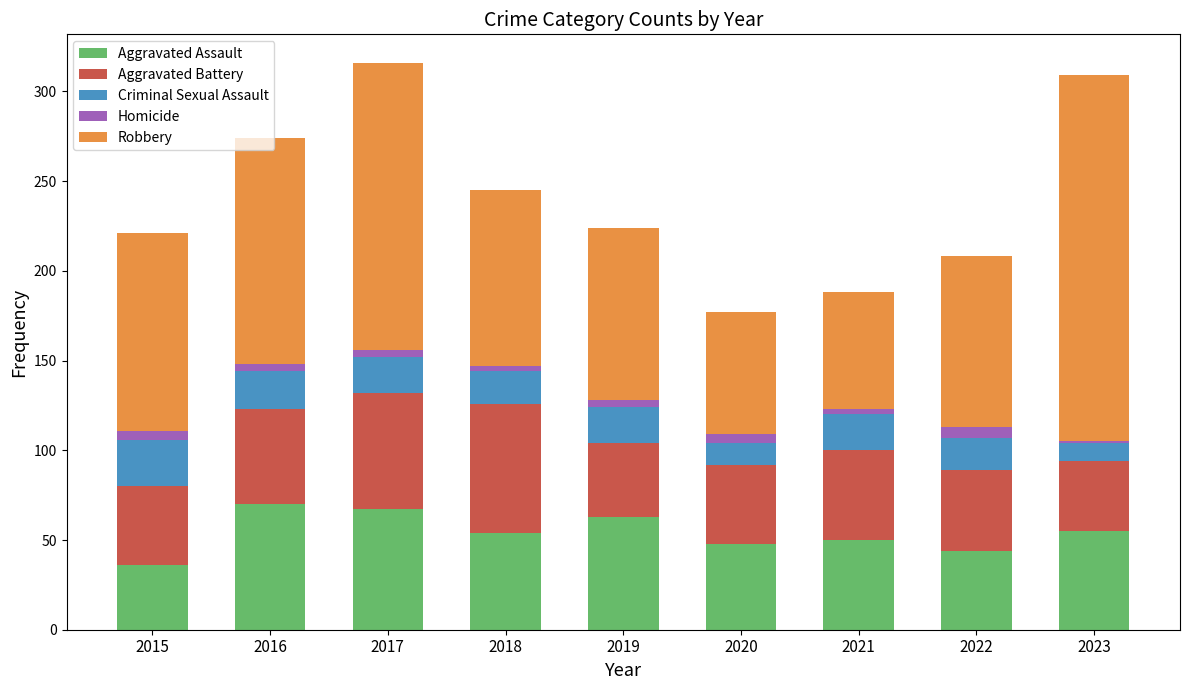

How many data points does each series have?

9